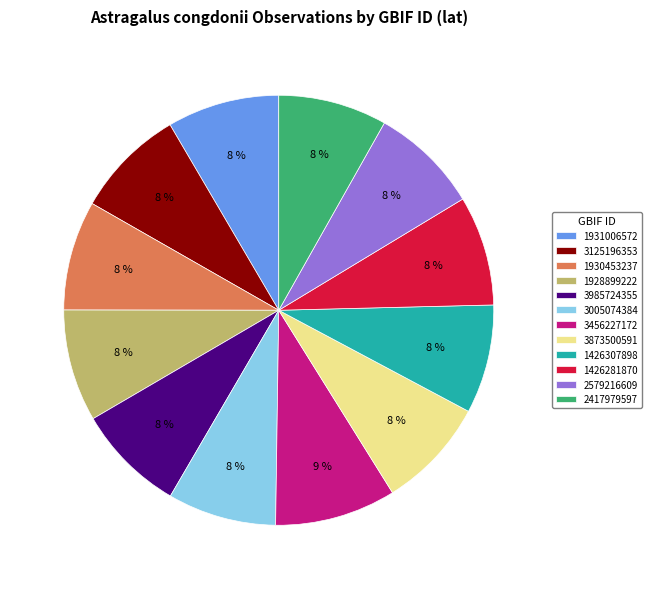

Combined, do 1426307898 and 3873500591 account for over 50%?

No